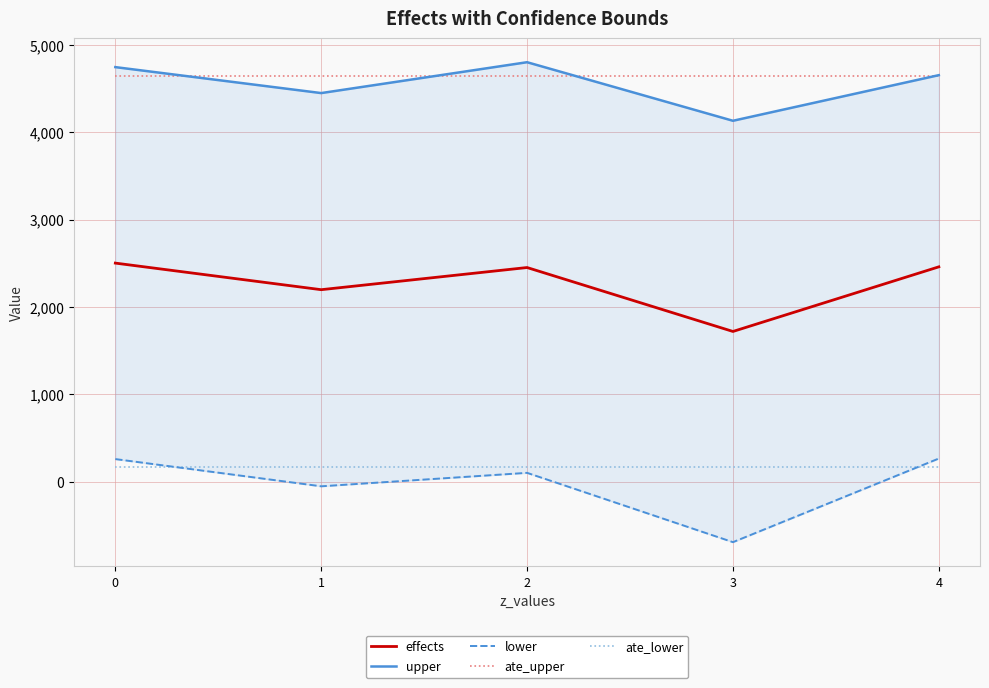

True or false: ate_upper and lower intersect in this chart.

False